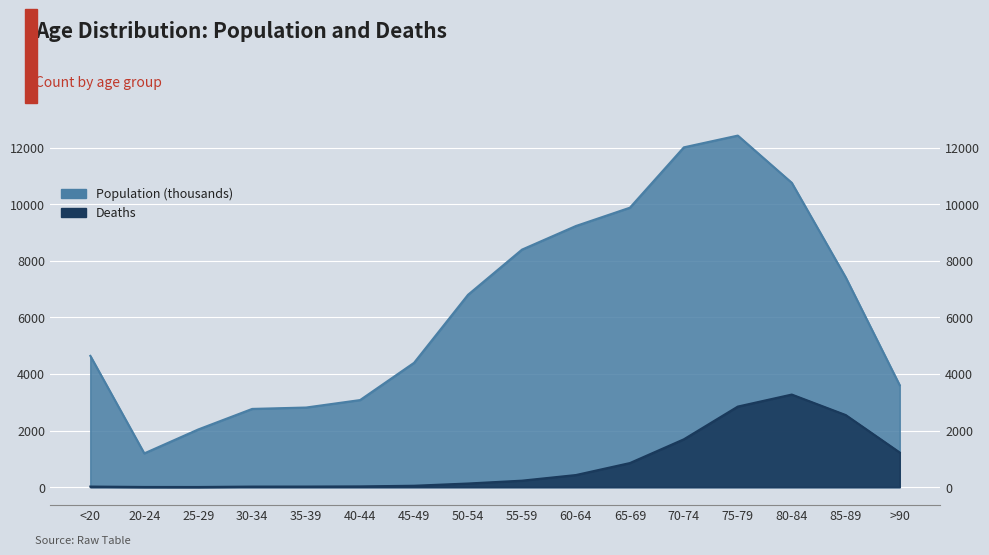

List the series in order of their peak value, highest first.

Population (thousands), Deaths